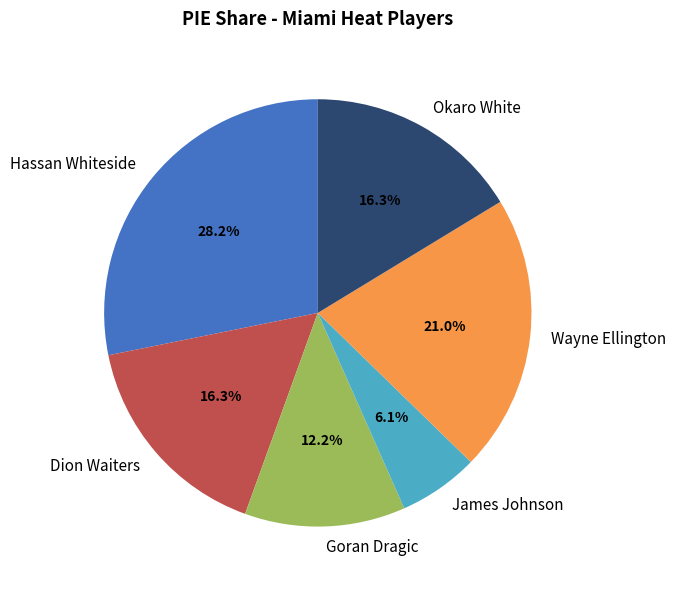

What percentage is the James Johnson slice, to the nearest percent?

6%